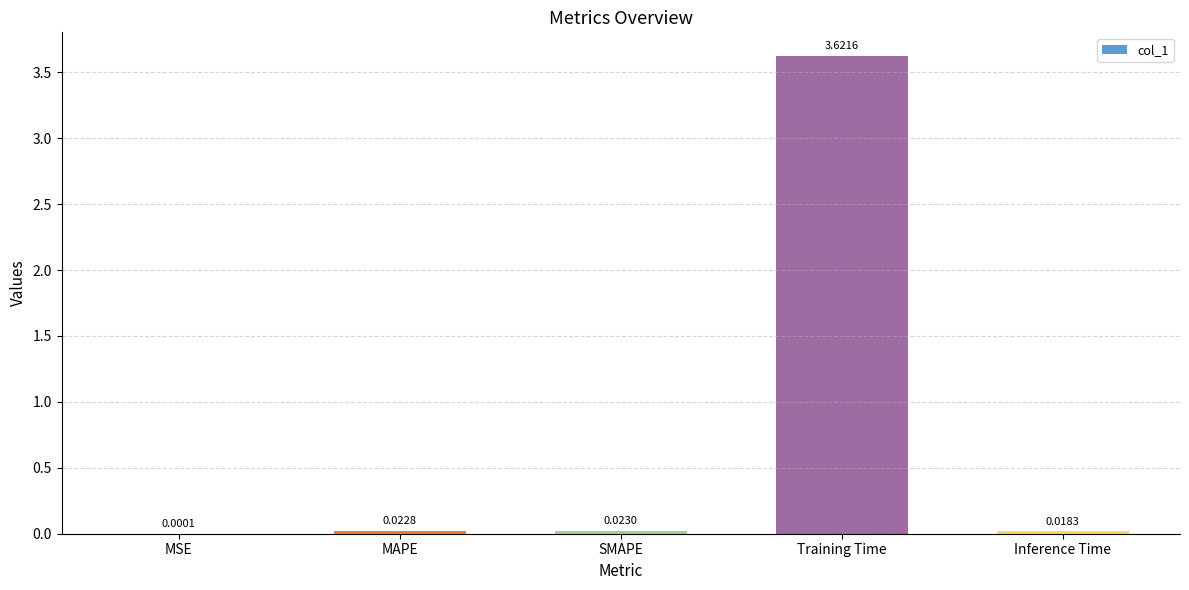

At which category does the chart reach its peak across all series?

Training Time